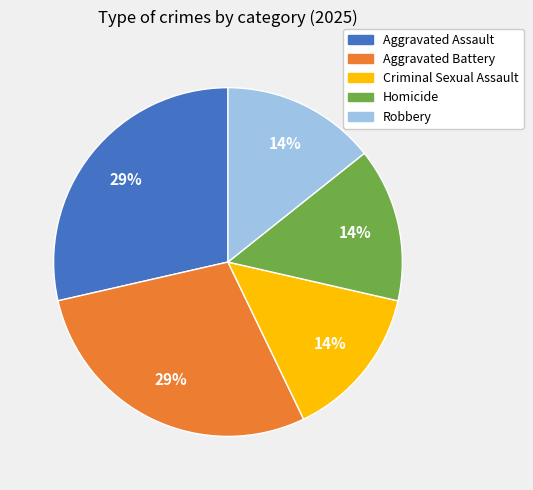

Does any single category account for the majority?

No